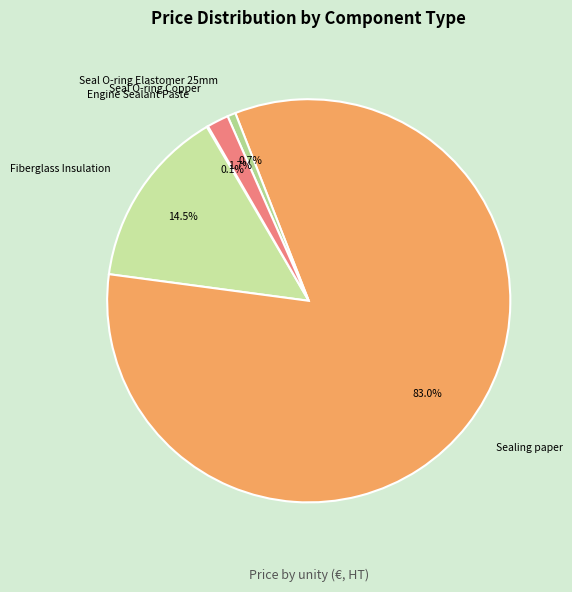

The Sealing paper slice represents 83% of the pie. True or false?

True